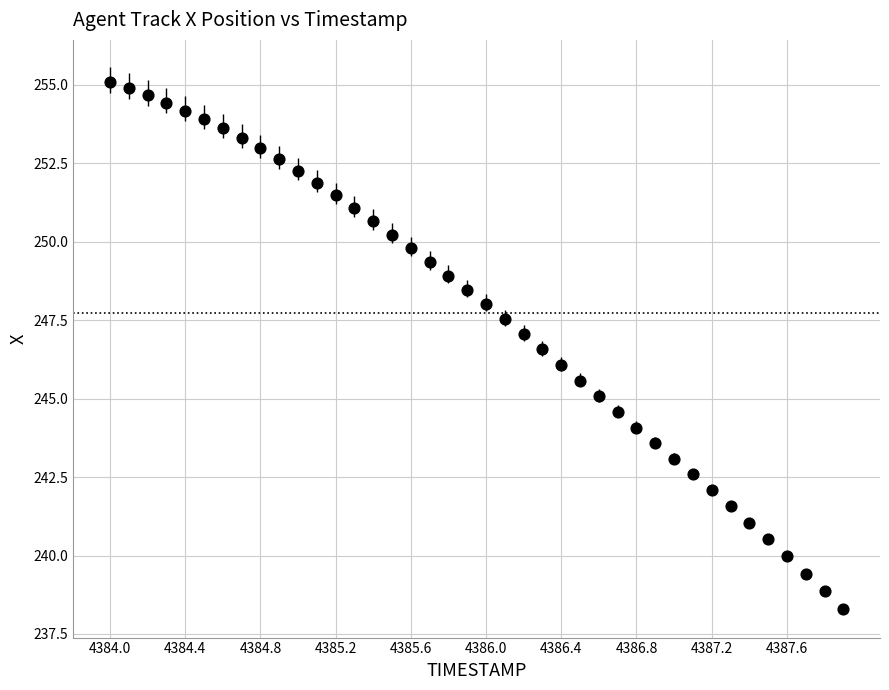

What is the range of X values (max minus min)?

3.9